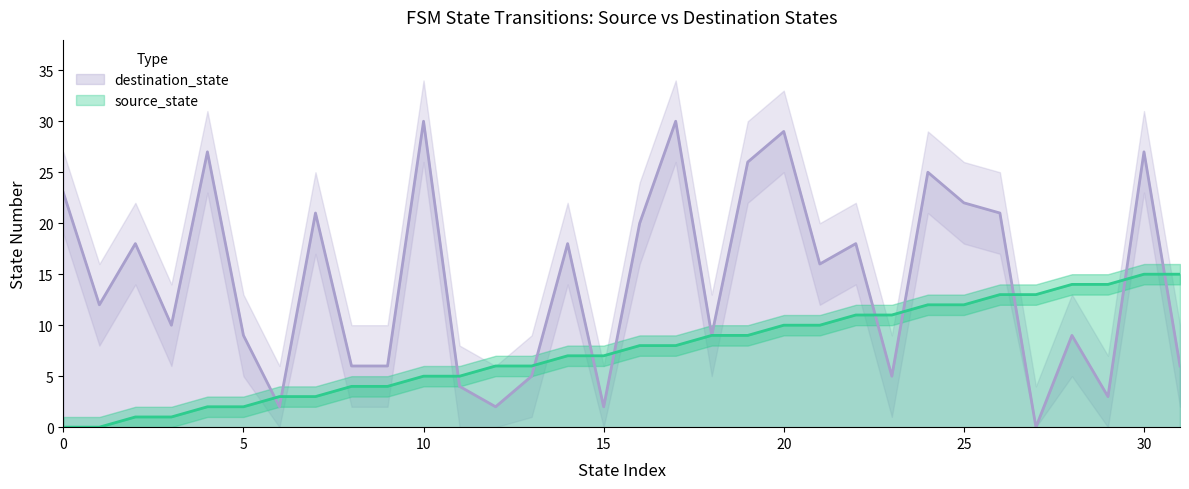

At how many categories does at least one series exceed 10?

22